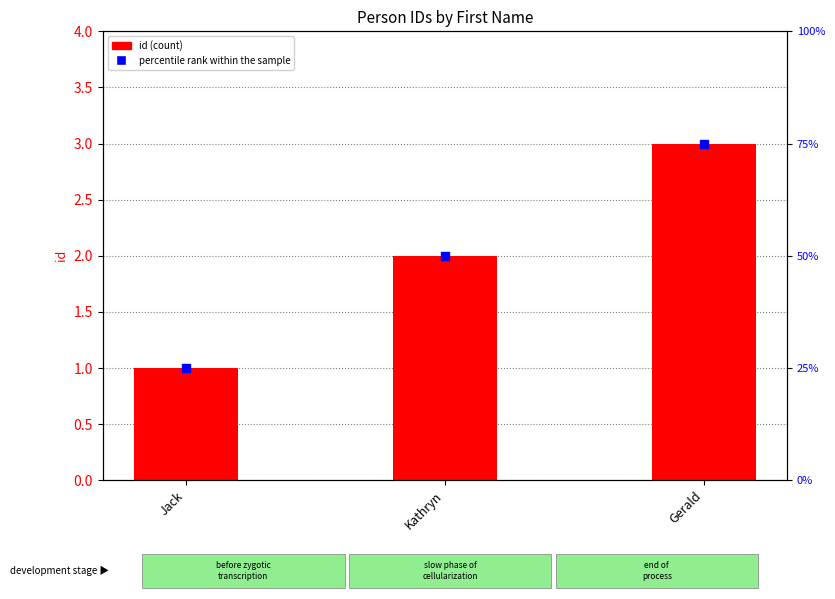

Which series has the widest spread of Y values?

percentile rank within the sample